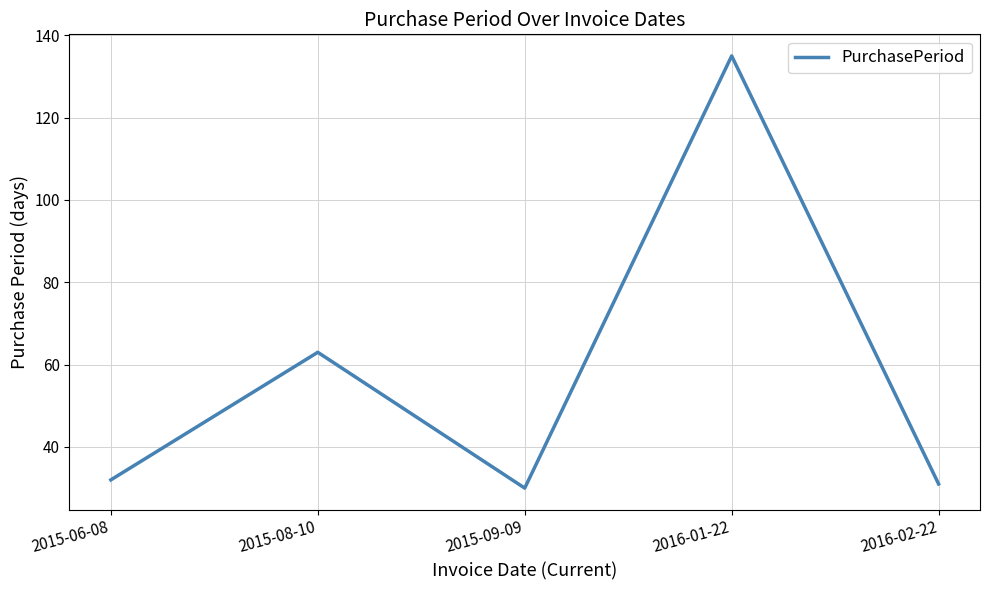

What is the sum of the values at 2015-06-08 and 2015-08-10?

95